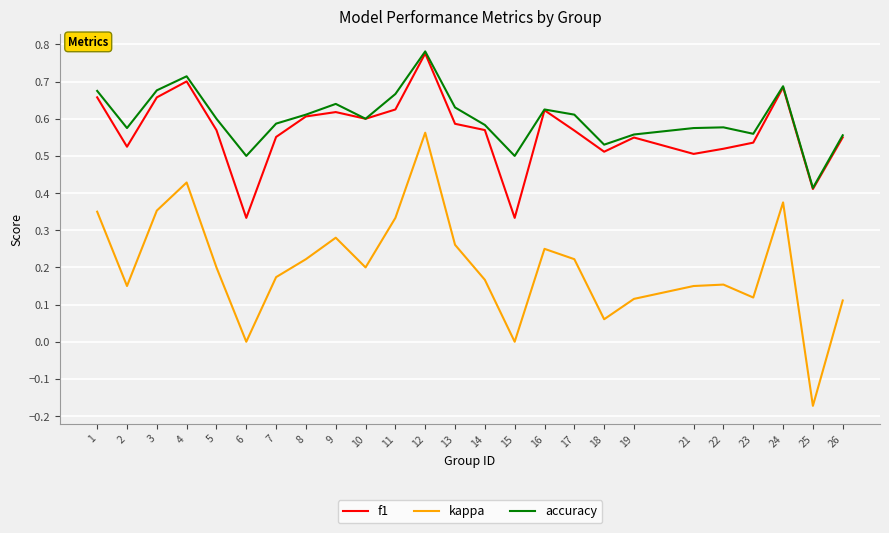

At which category is the sum across all series the highest?

12